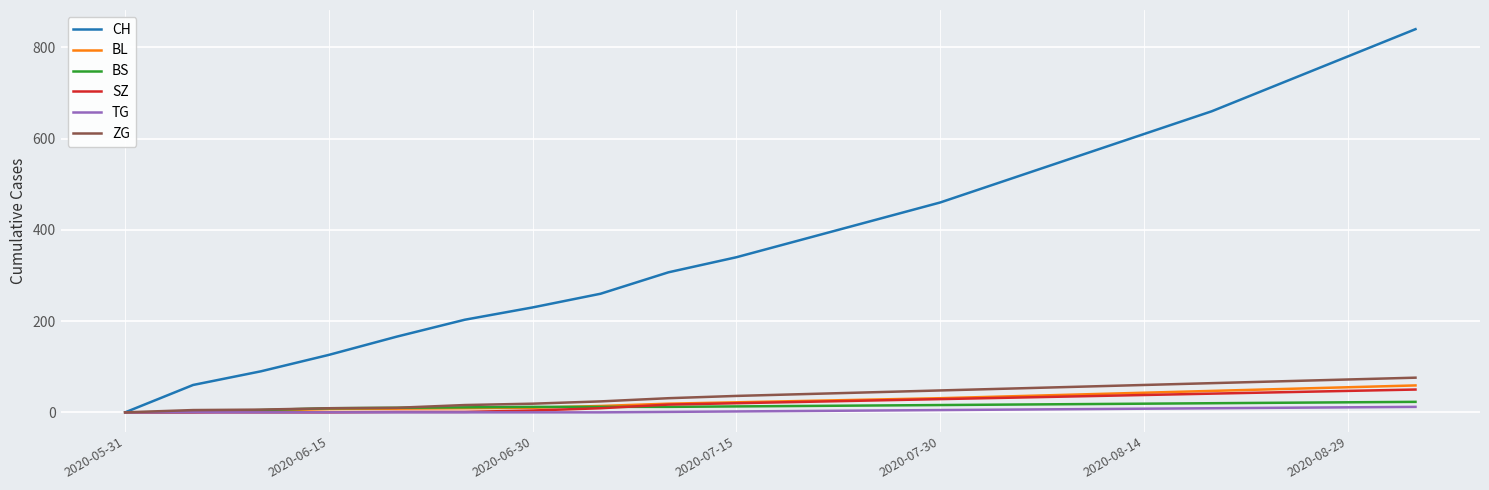

What is the maximum value shown in the chart?

840